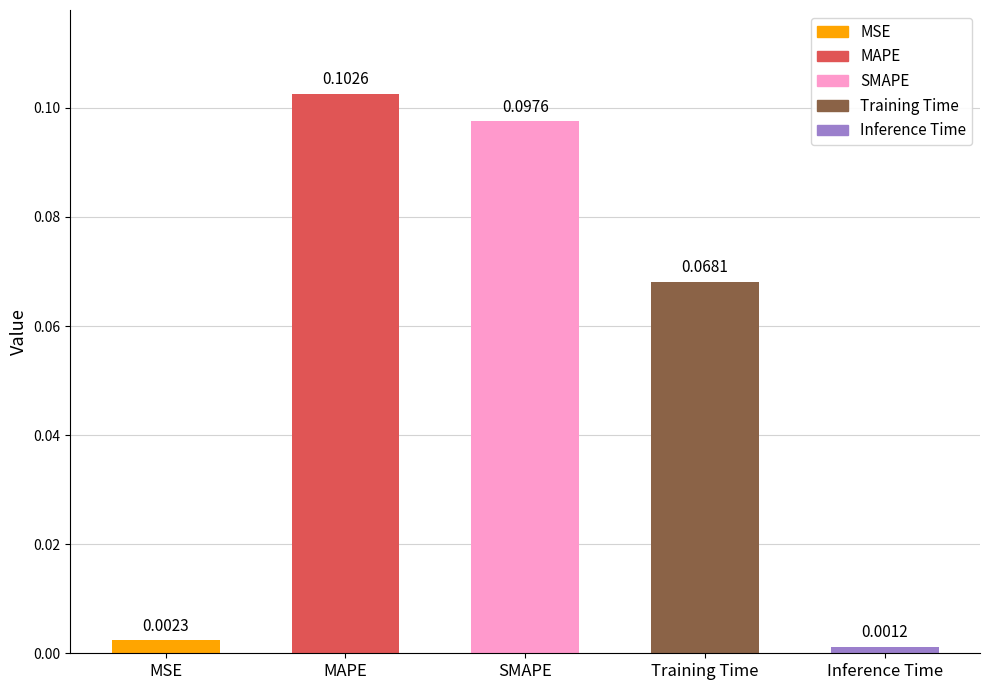

True or false: the data shows 0.2 at MAPE.

False